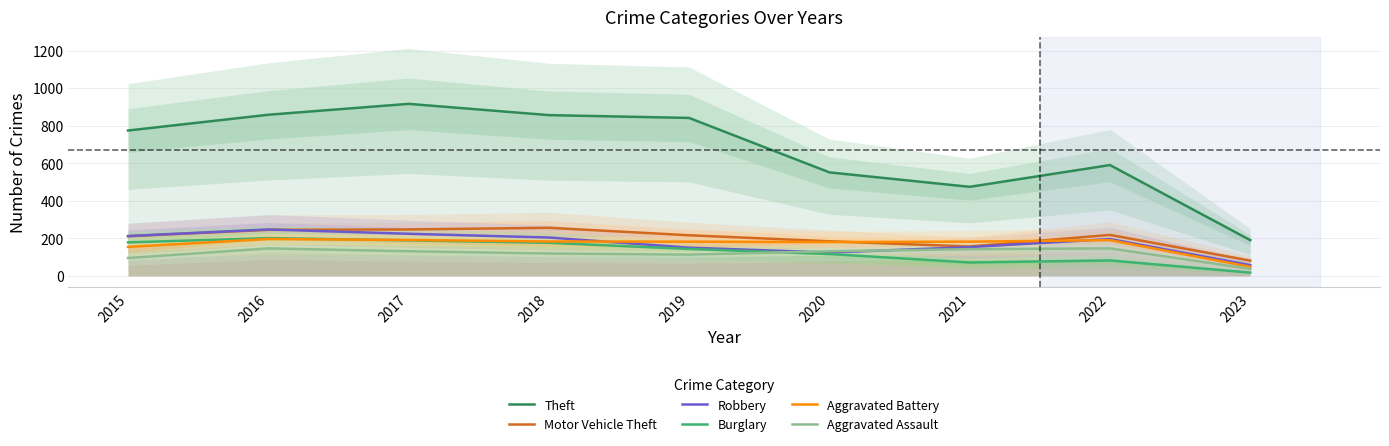

Which category has the lowest value in the Robbery series?

2023